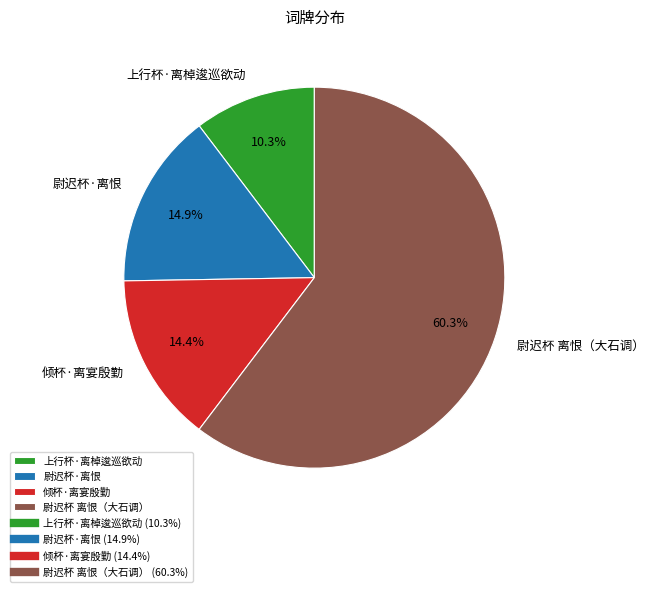

To the nearest percent, what portion does 倾杯·离宴殷勤 represent?

14%